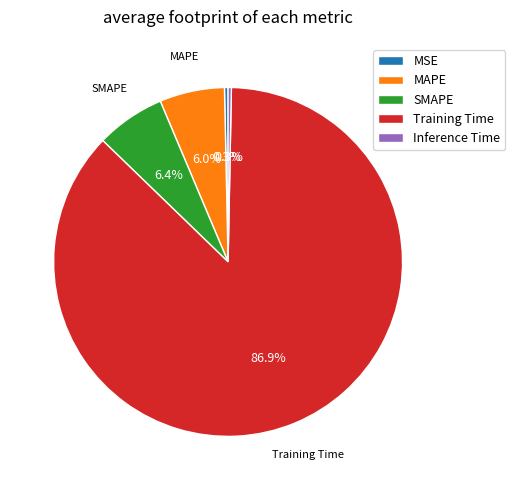

What is the largest slice in the pie chart?

Training Time